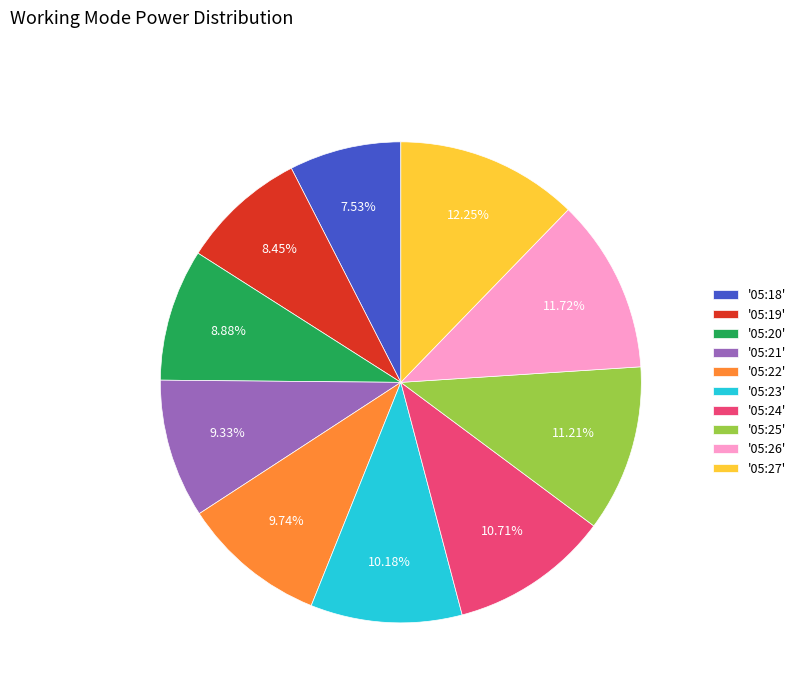

Which slice is the smallest?

'05:18'